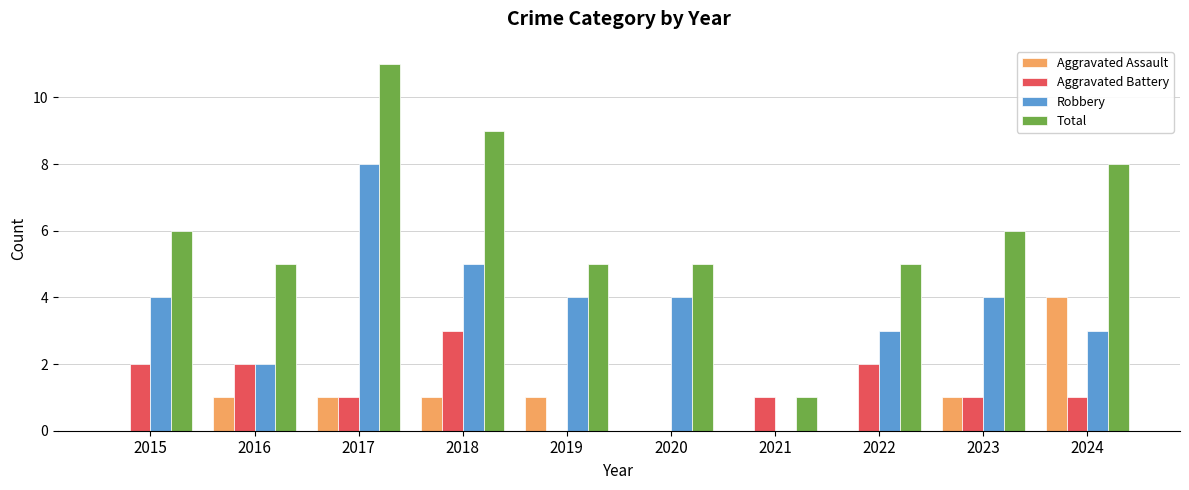

Where does the Aggravated Battery series first go above 1?

2015